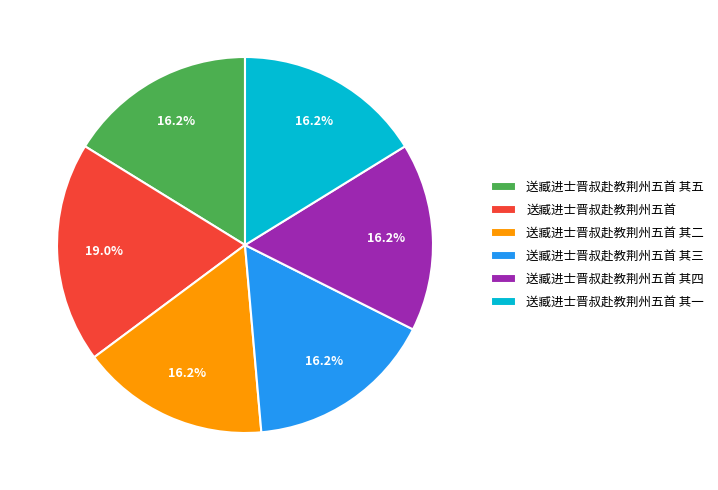

To the nearest percent, what portion does 送臧进士晋叔赴教荆州五首 represent?

19%